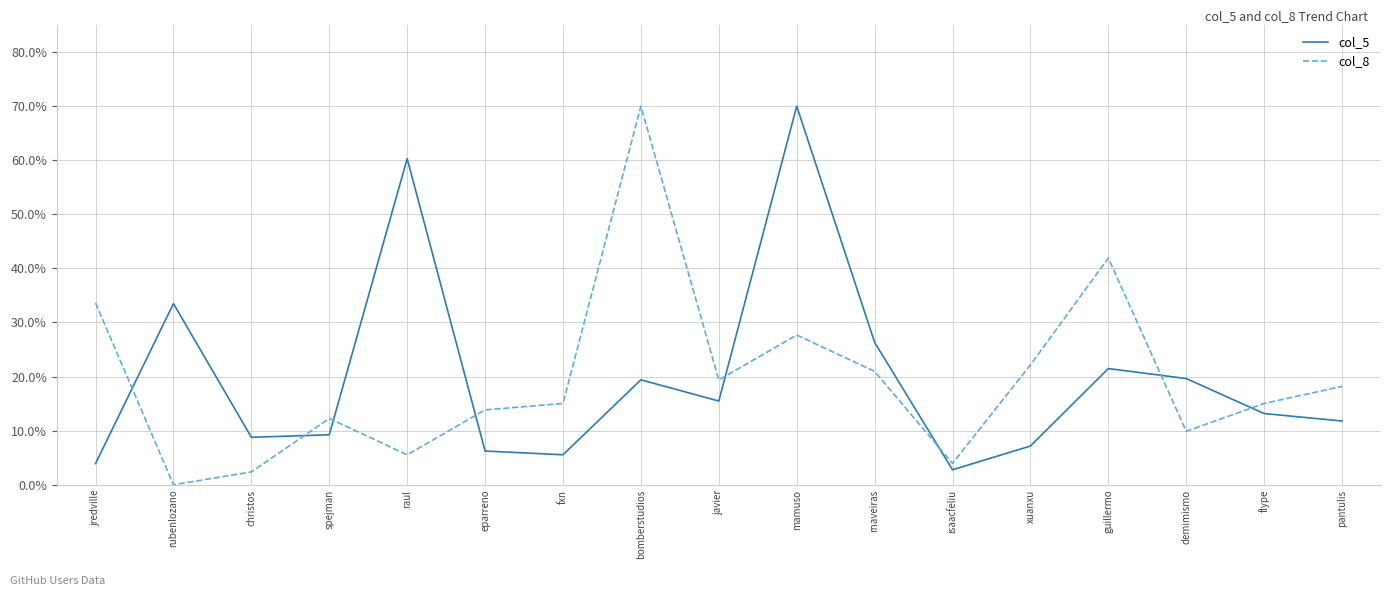

What is the total value across all series at guillermo?

63.4